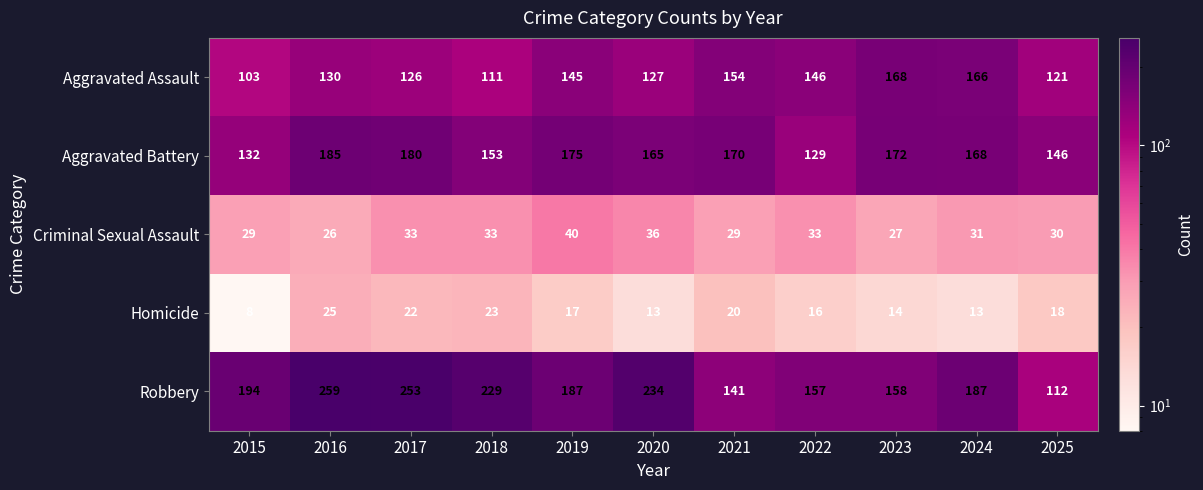

Which label corresponds to the largest value in the chart?

2016